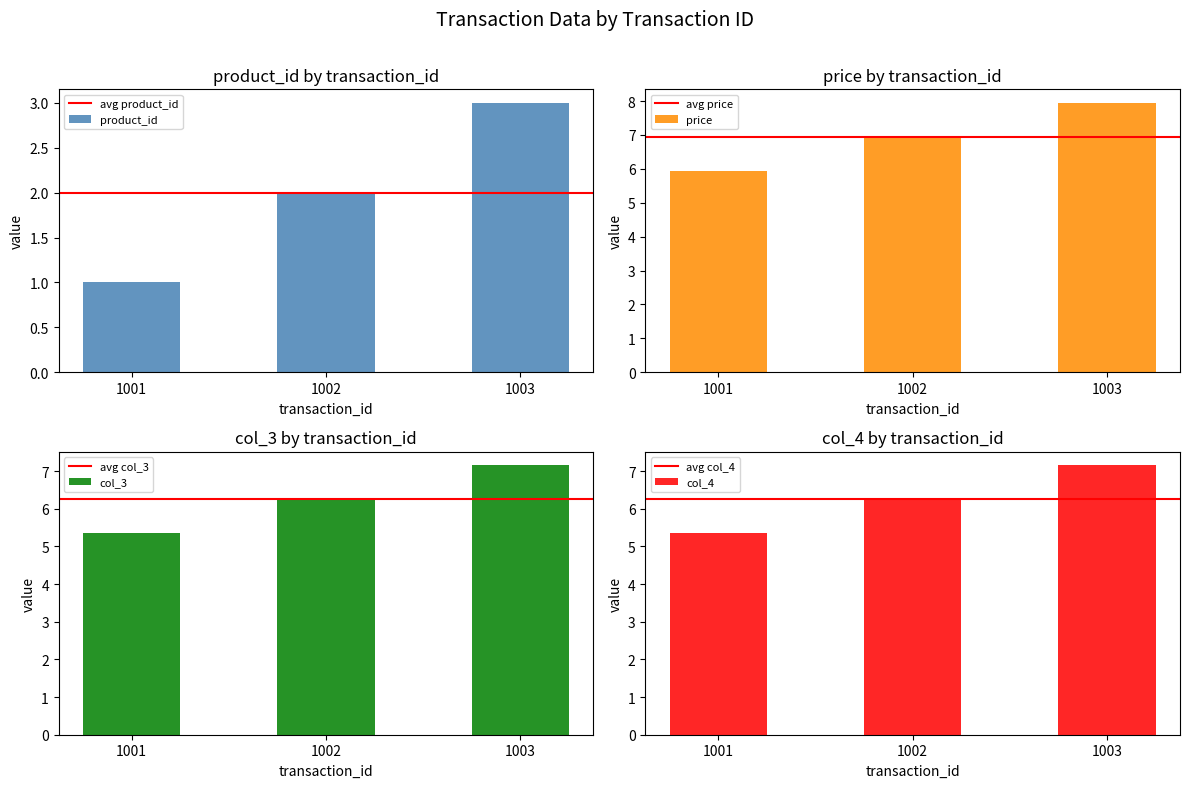

What is the value of the col_3 bar at the 3rd from the left?

7.2